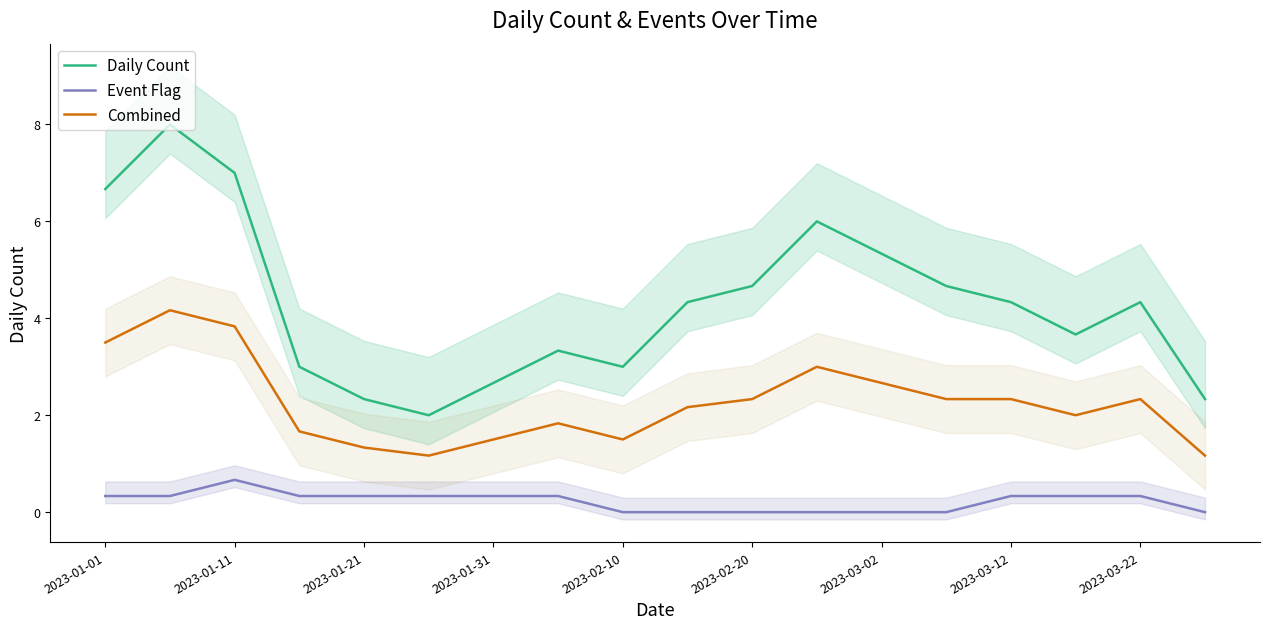

True or false: Combined and Event Flag cross at least once.

False